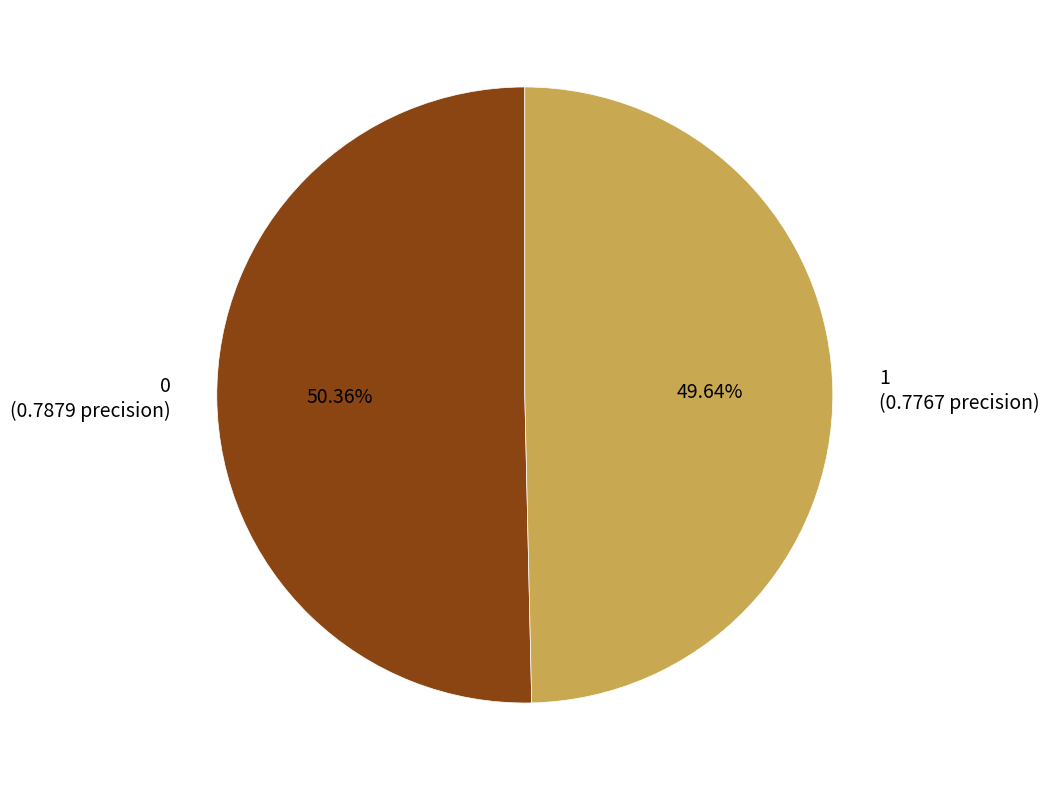

What percentage is the 1 slice, to the nearest percent?

50%